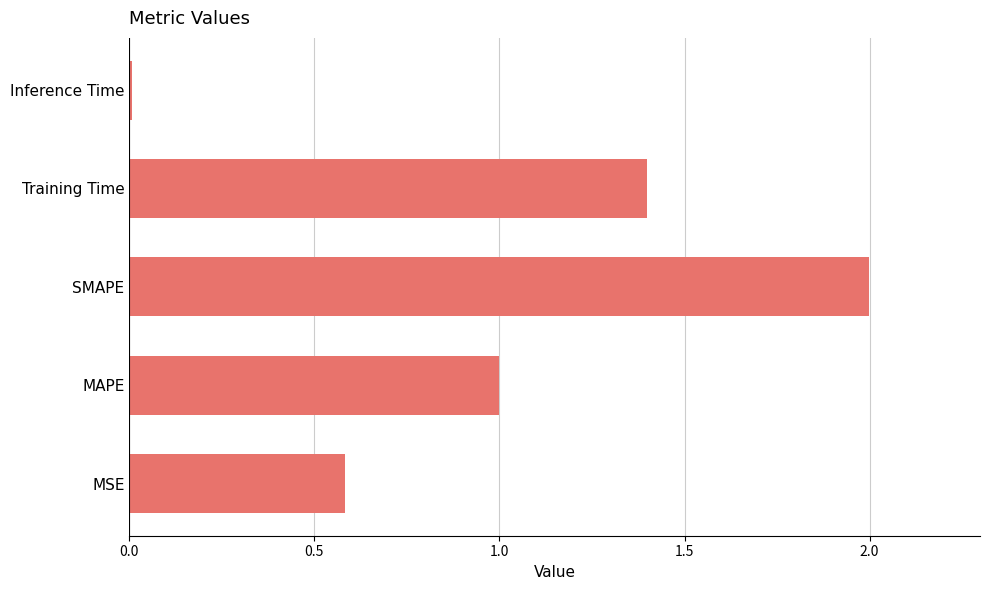

Which category has the highest value across all series?

SMAPE